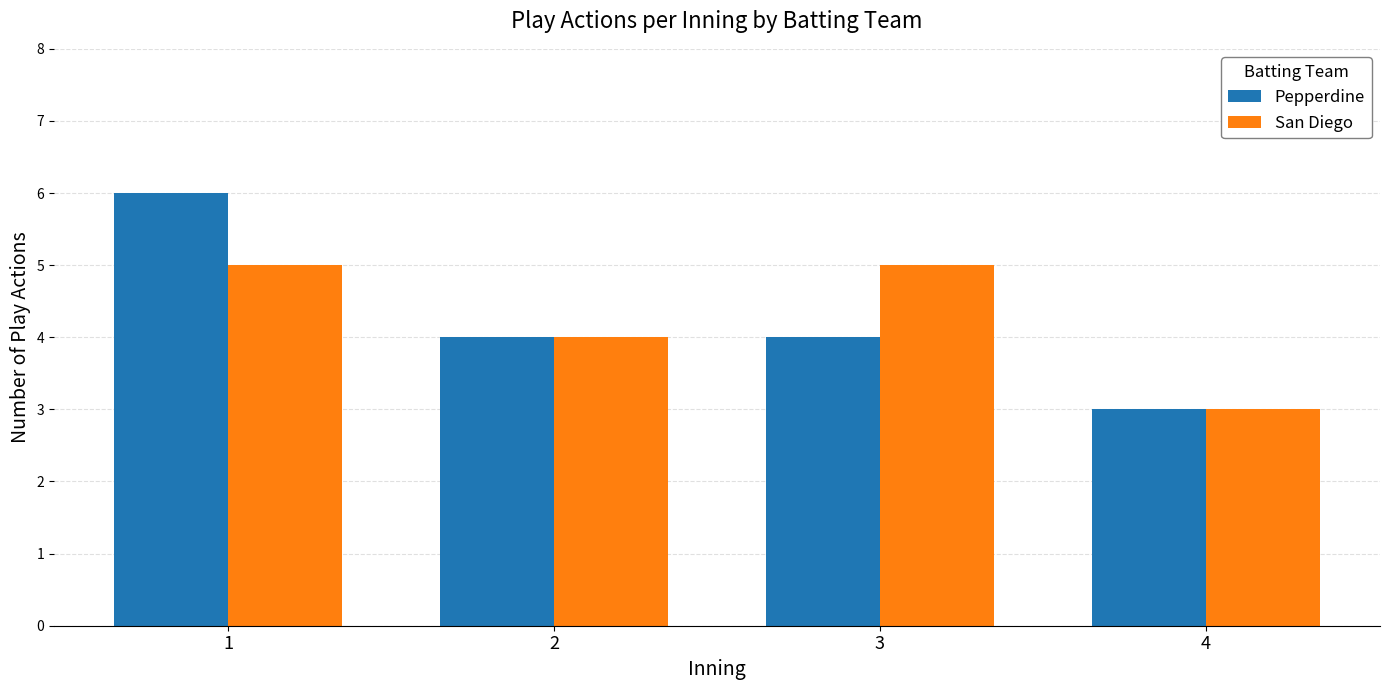

What is the minimum value for Pepperdine?

3